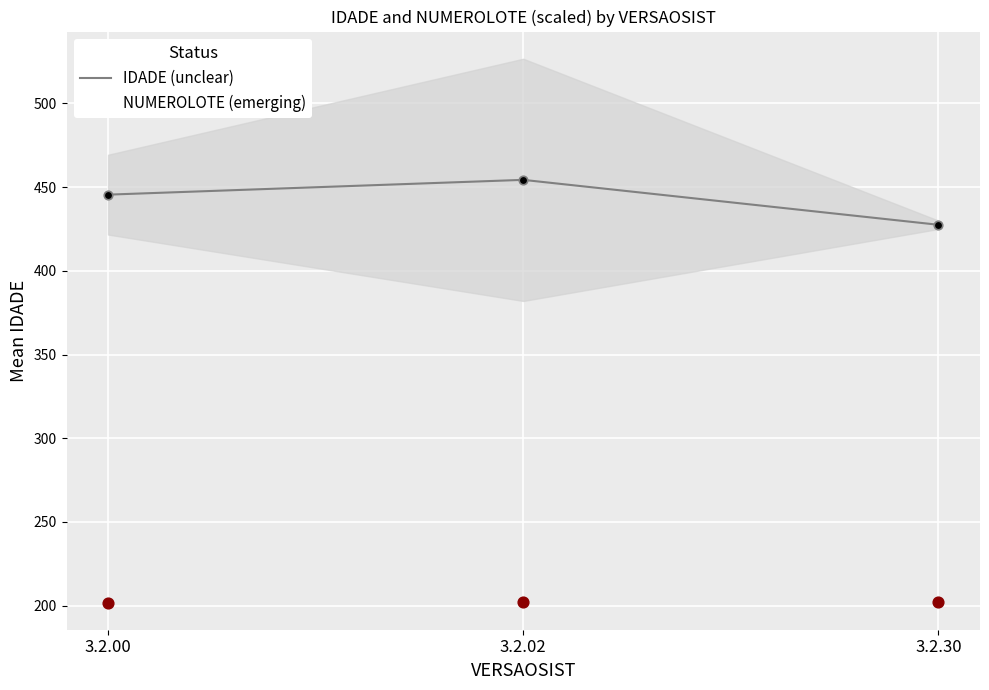

Which series has the largest total across all categories?

IDADE (unclear)